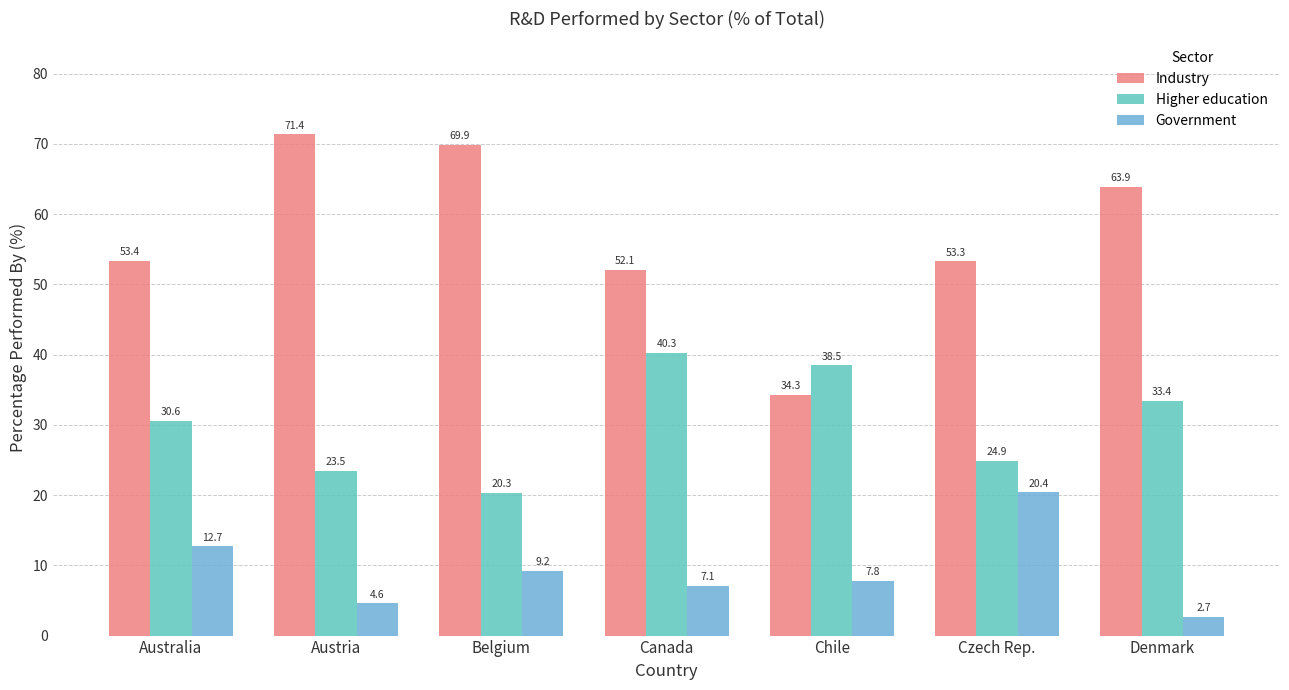

The Government series shows 2.7 at Denmark. True or false?

True